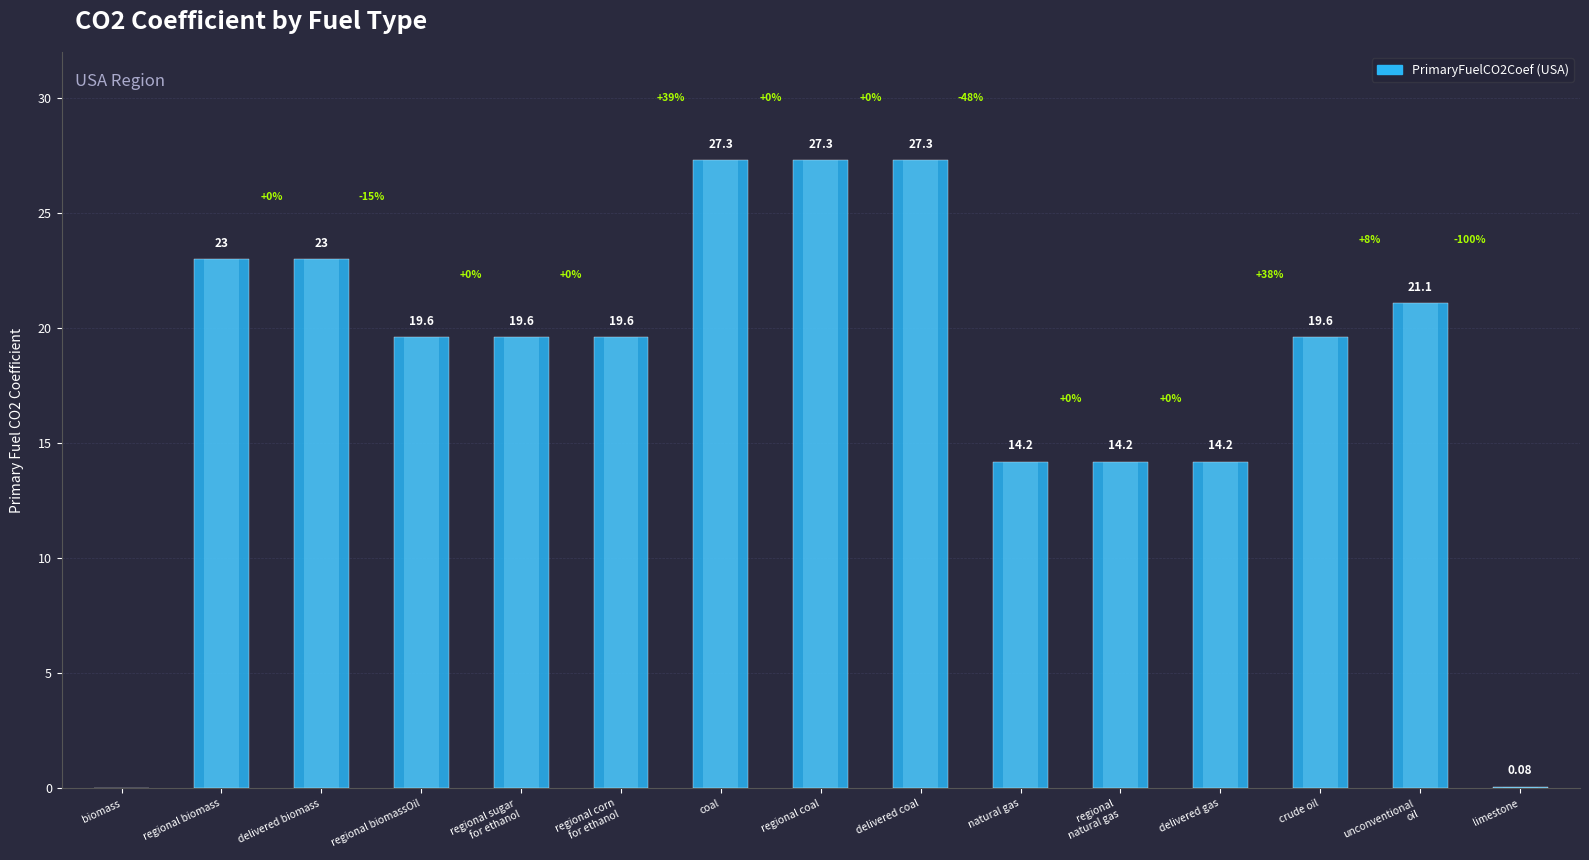

What is the maximum value shown in the chart?

27.3